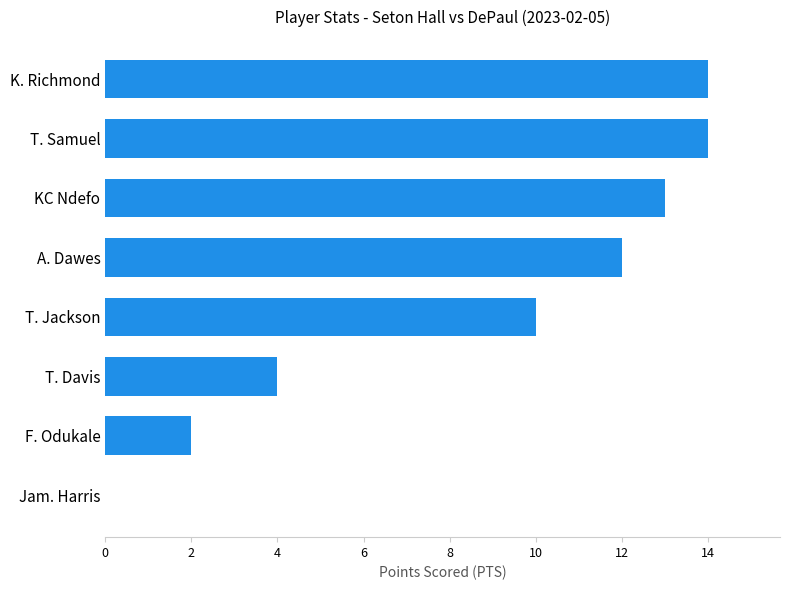

How many categories are shown in the chart?

8